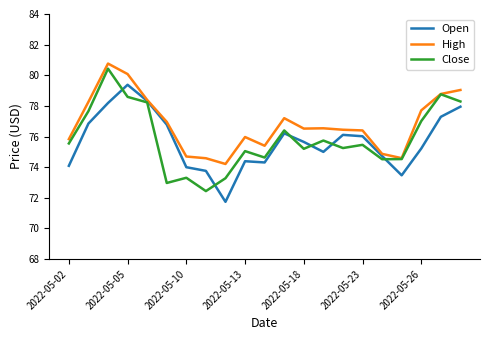

Which series has the largest total across all categories?

High